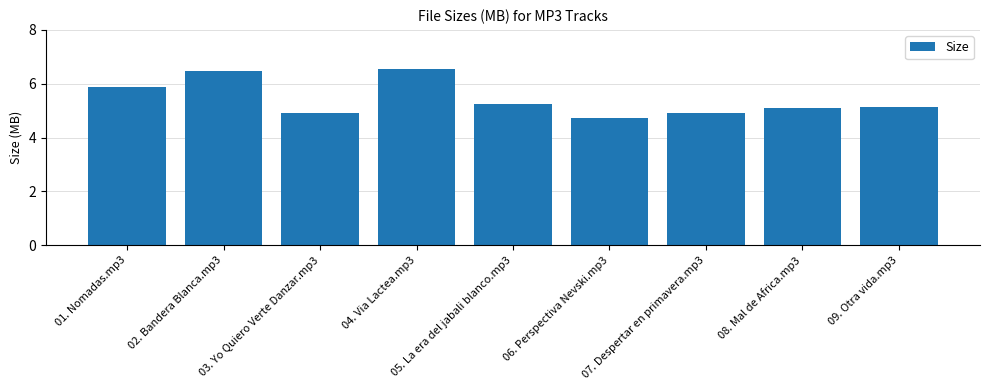

The chart shows a value of 8.2 at 09. Otra vida.mp3. True or false?

False